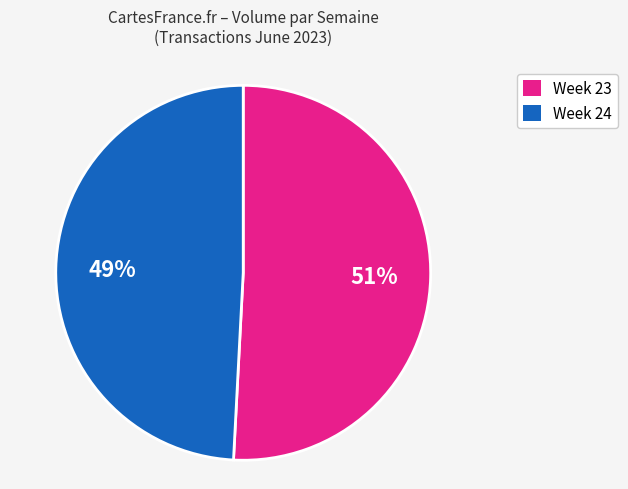

Is there any slice that represents more than half of the pie?

Yes